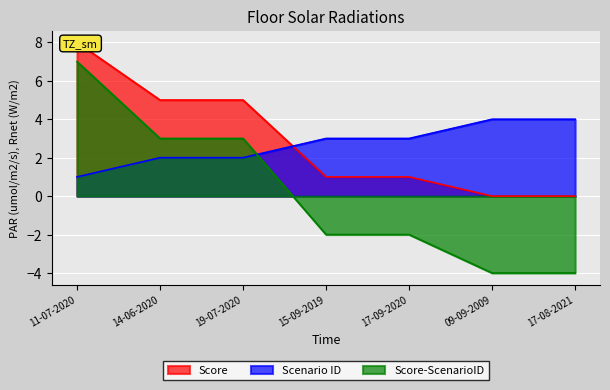

True or false: Scenario ID and Score intersect in this chart.

True